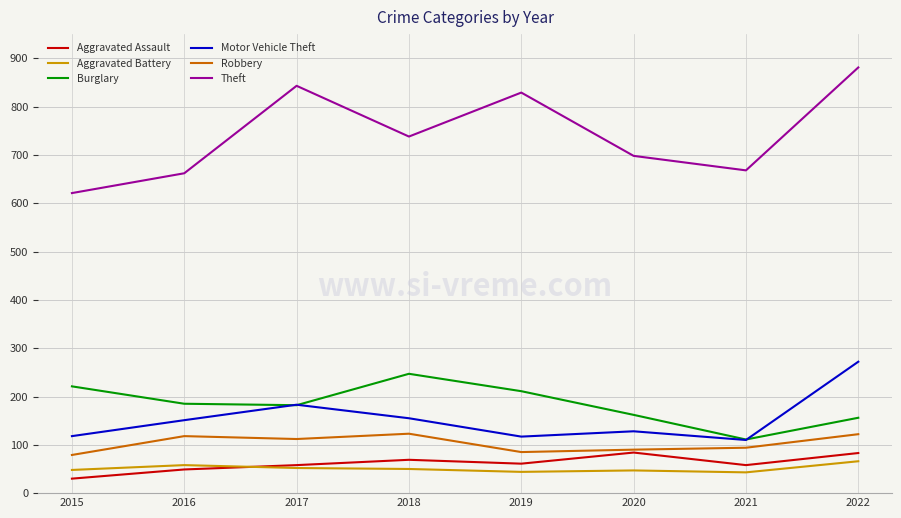

At which category is the sum across all series the highest?

2022